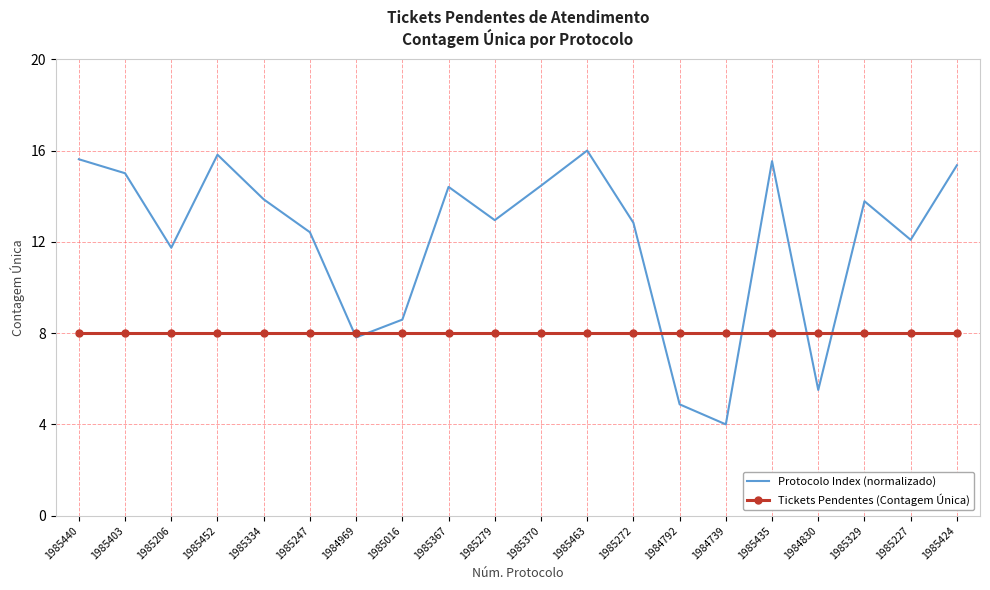

Where does the Protocolo Index (normalizado) series first go above 13?

1985440